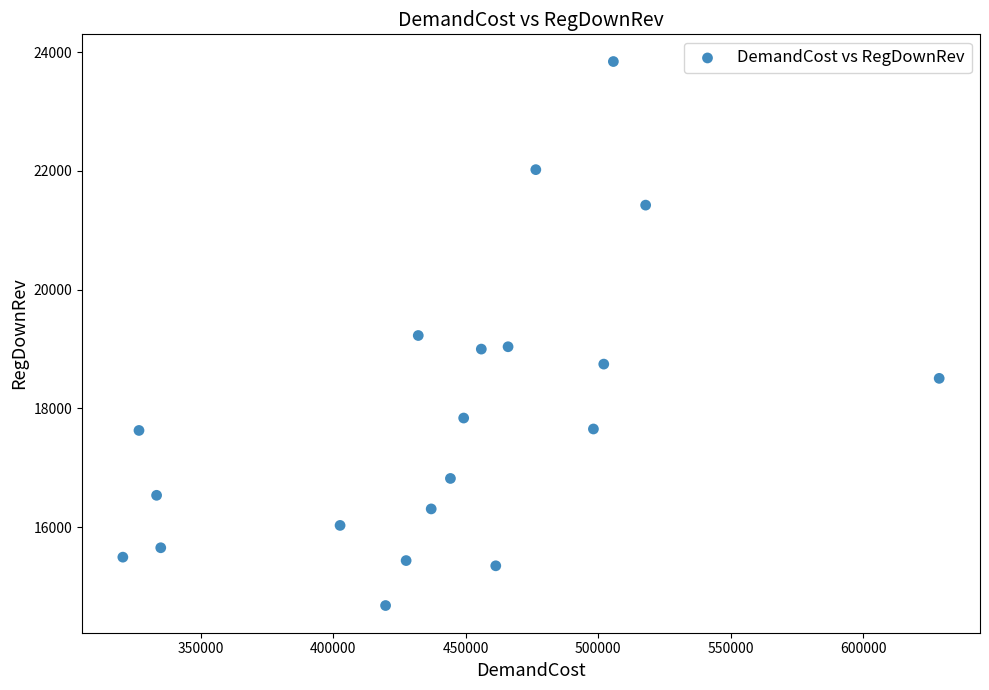

What is the range of Y values (max minus min)?

9161.6